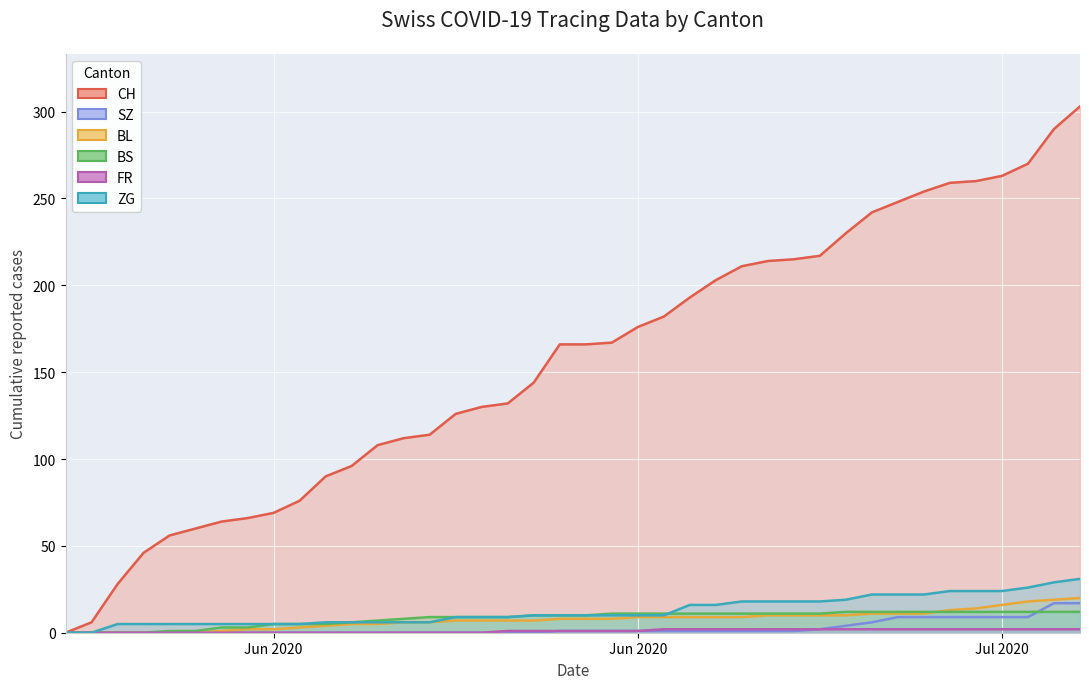

At which label does BS reach its minimum?

Jun 2020